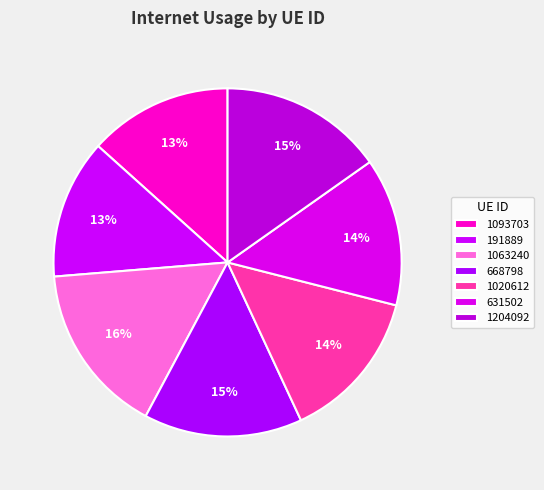

What is the total percentage of 631502 and 1204092?

29.0%